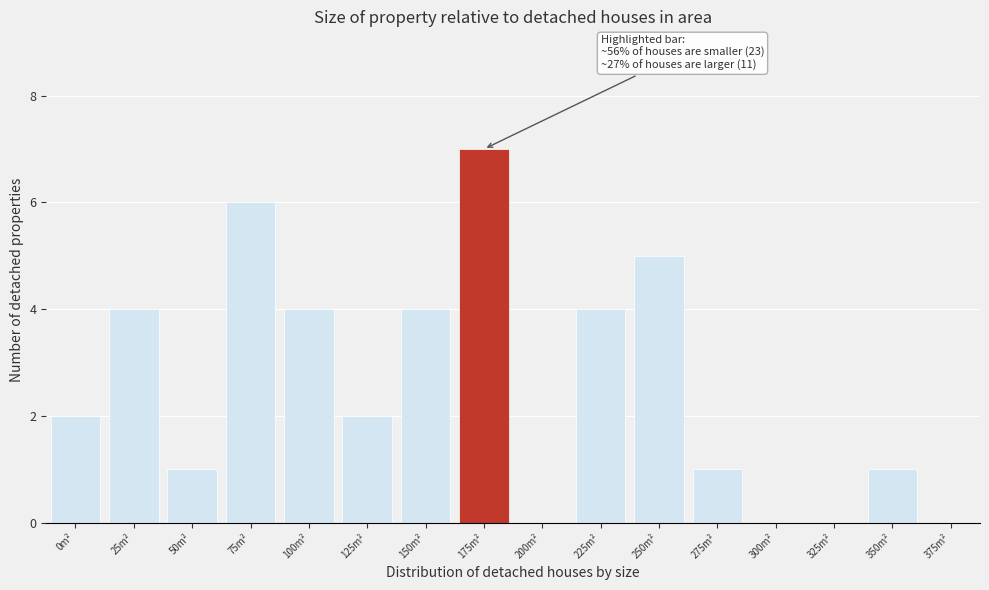

Reading right to left, what are all the values shown in this chart?

375m²=0	350m²=1	325m²=0	300m²=0	275m²=1	250m²=5	225m²=4	200m²=0	175m²=7	150m²=4	125m²=2	100m²=4	75m²=6	50m²=1	25m²=4	0m²=2